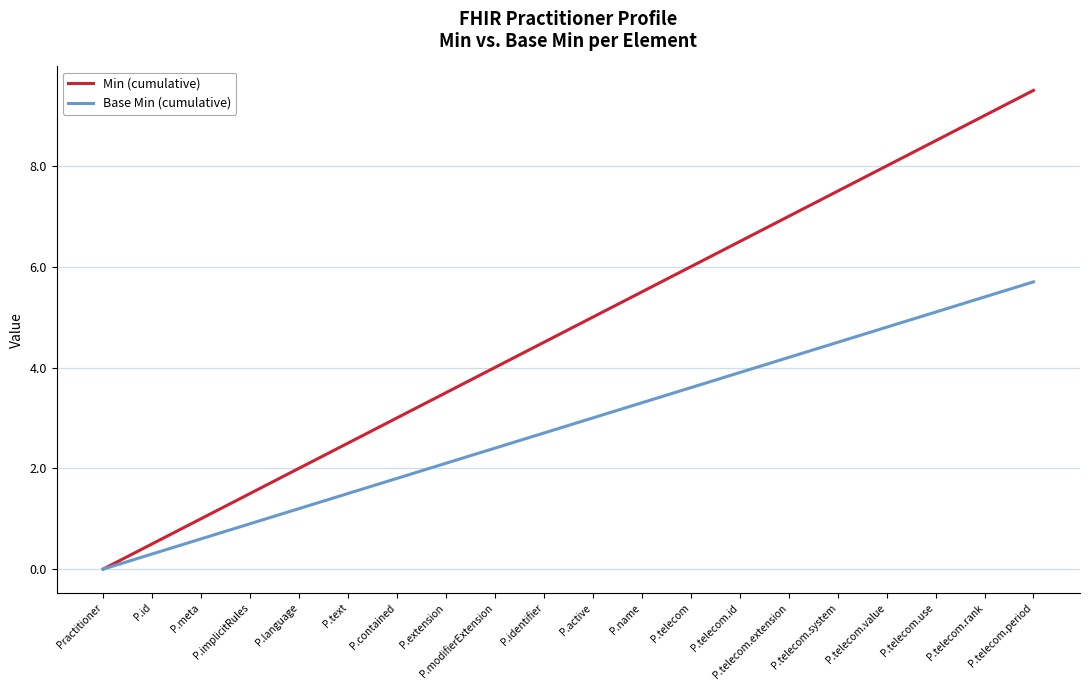

What is the average value of the Base Min (cumulative) series?

2.9